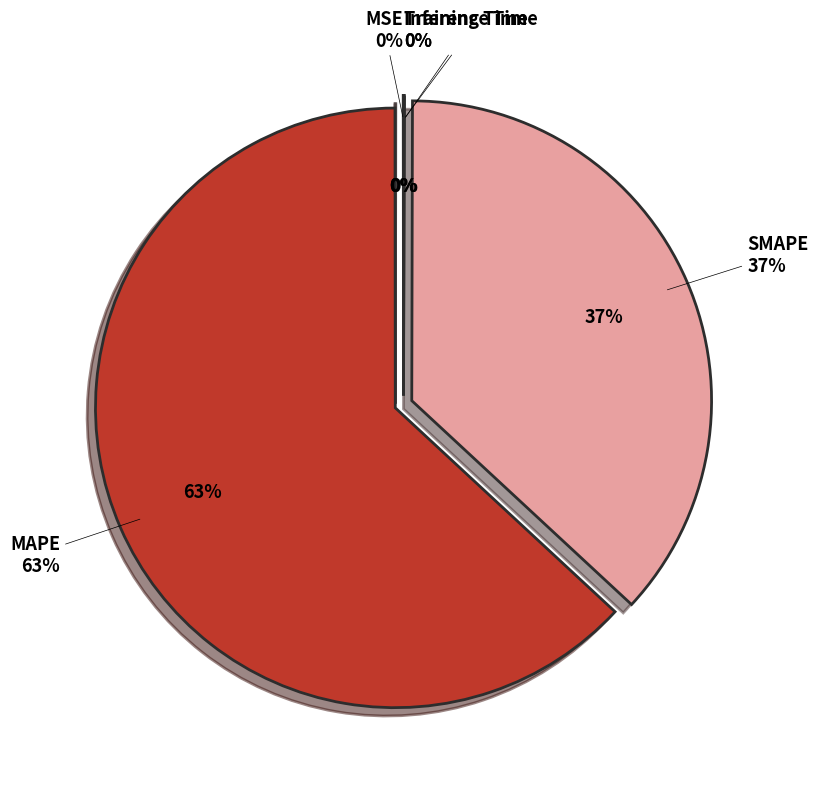

Rank the categories by value from highest to lowest.

MAPE, SMAPE, Inference Time, Training Time, MSE